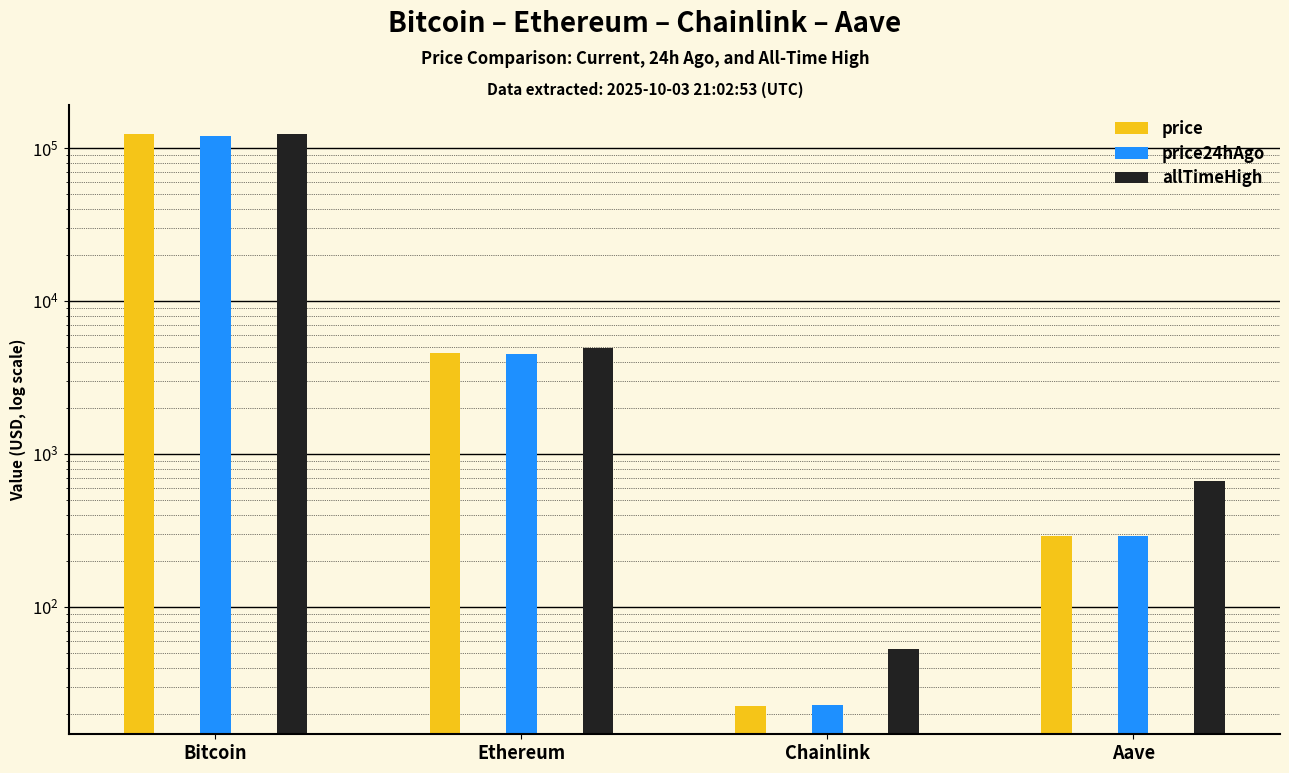

Which has a higher value, Ethereum or Bitcoin?

Bitcoin